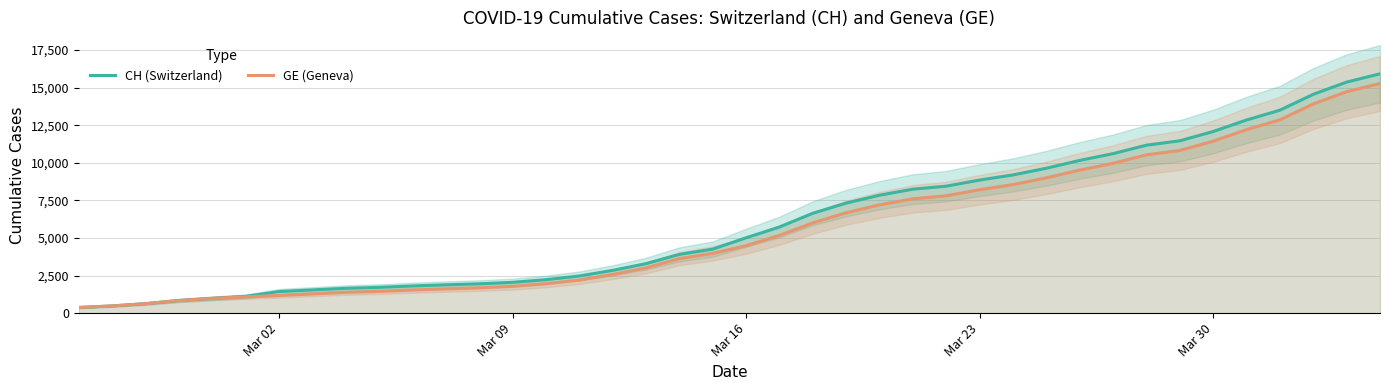

True or false: GE (Geneva) has a value of 1560 at 25.

False